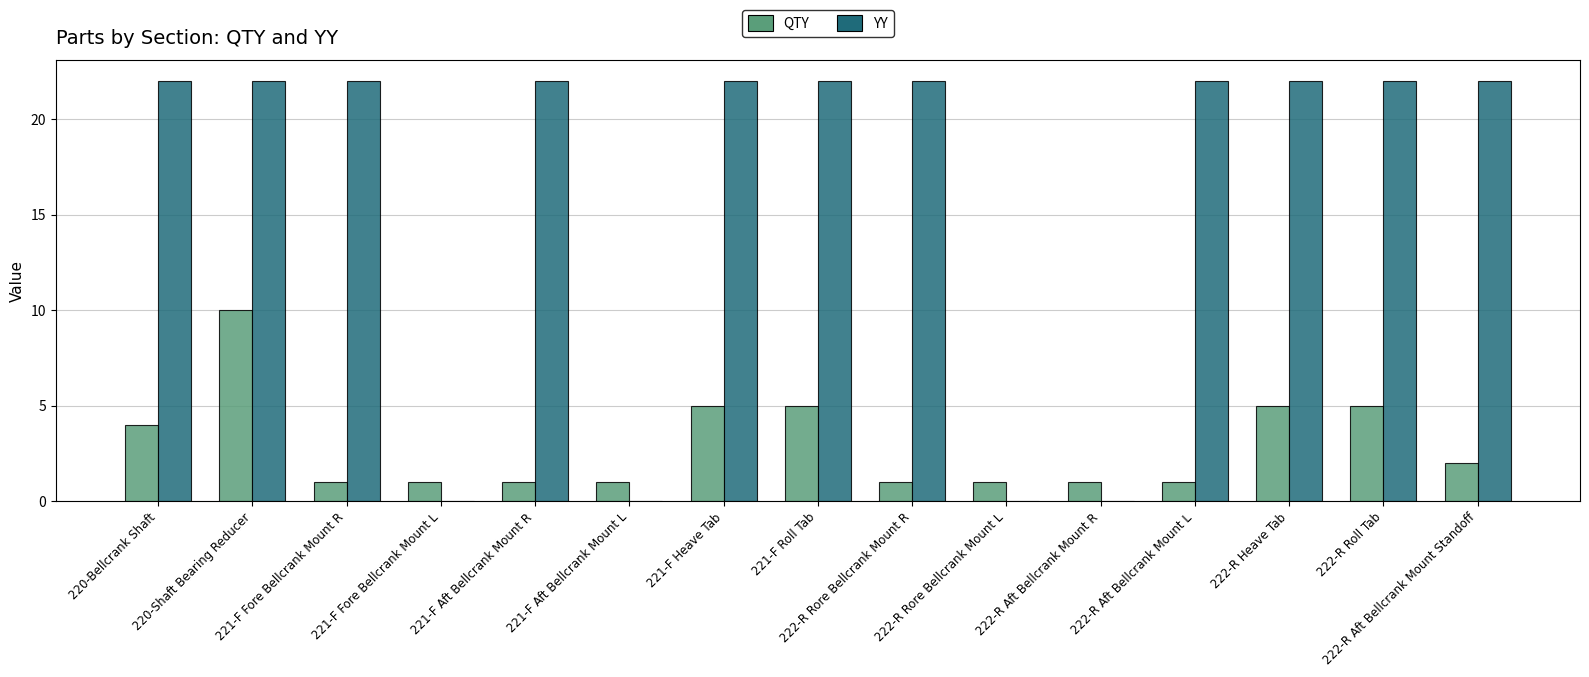

What is the sum of the YY values at 220-Shaft Bearing Reducer and 221-F Fore Bellcrank Mount L?

22